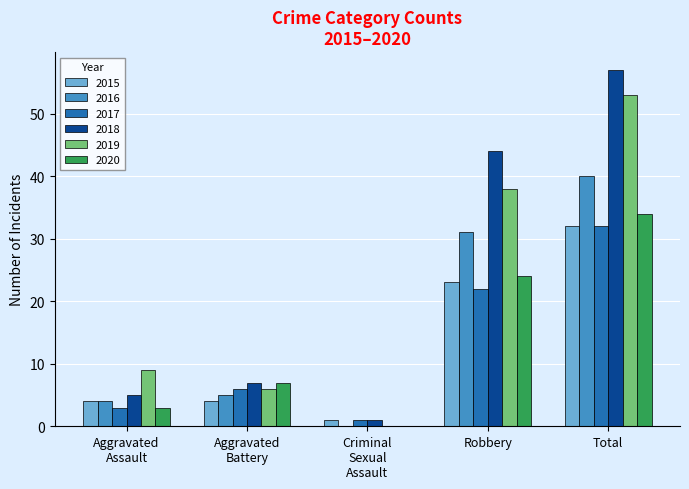

Which category has the highest value across all series?

Total